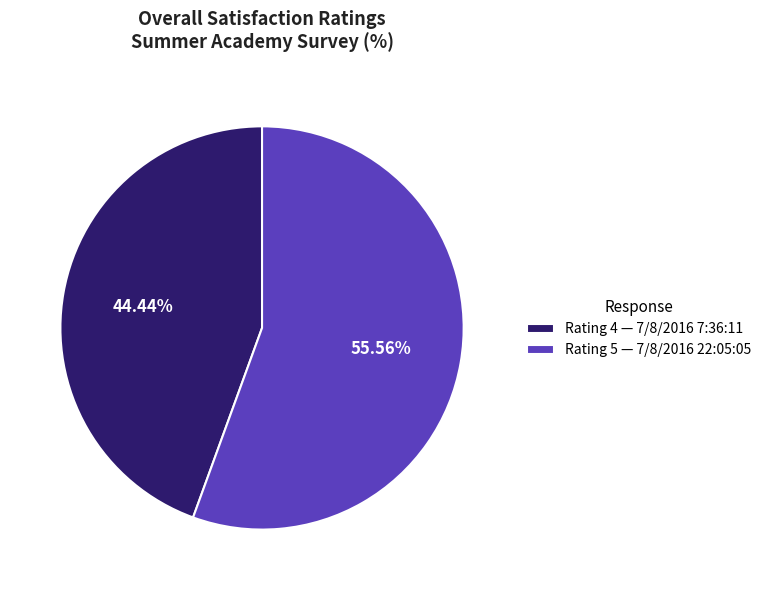

Does Rating 4 — 7/8/2016 7:36:11 represent more than half of the total?

No